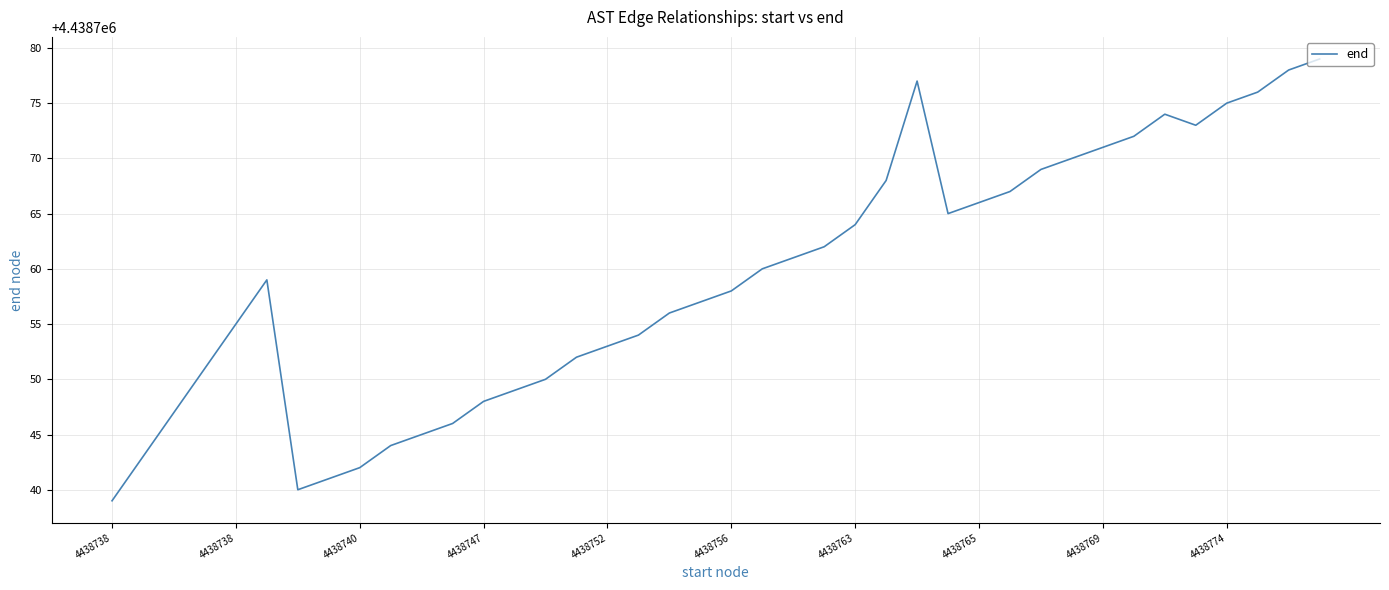

What is the difference between the maximum and minimum values?

40